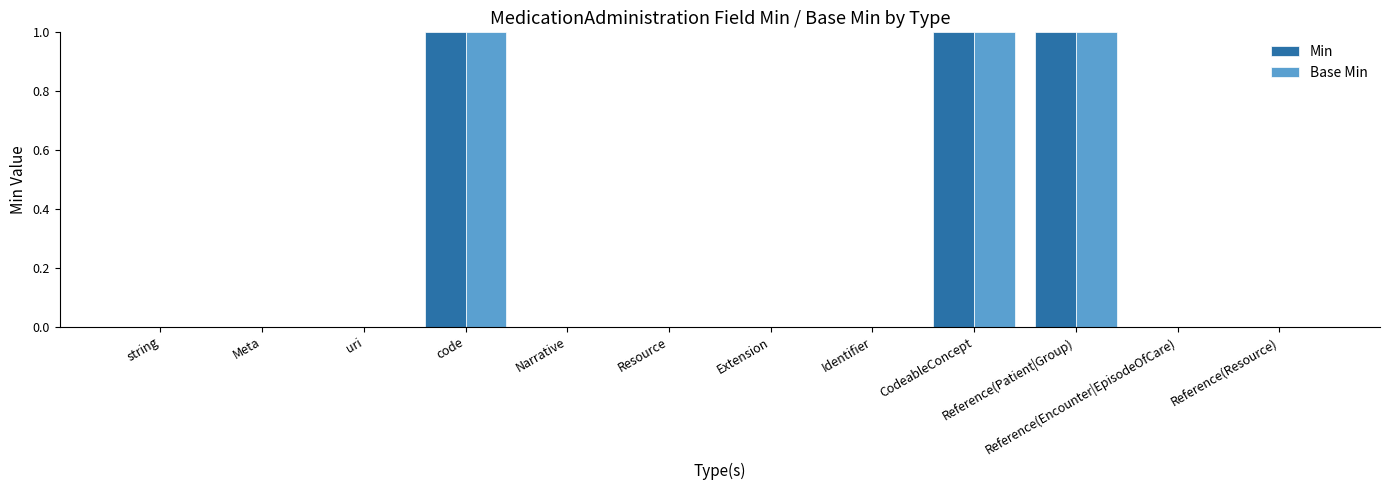

The value of Base Min at CodeableConcept is 1. True or false?

True